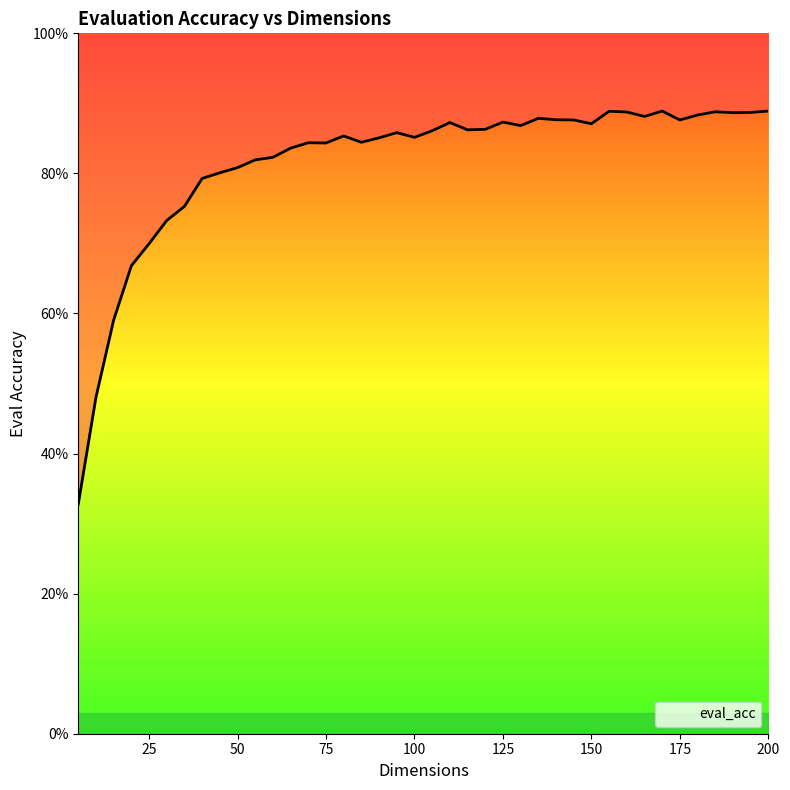

True or false: there are more than 1 points higher than both neighbors.

True